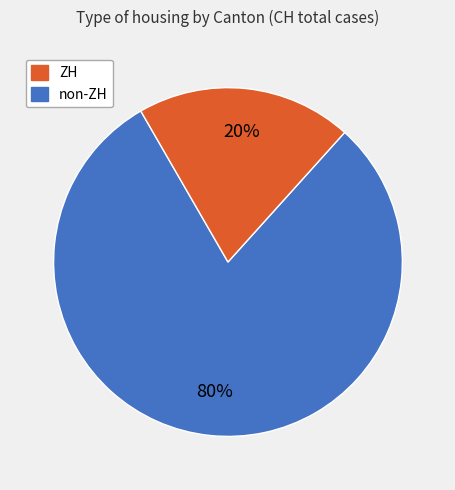

To the nearest percent, what is the difference between the largest and smallest slice percentages?

60%